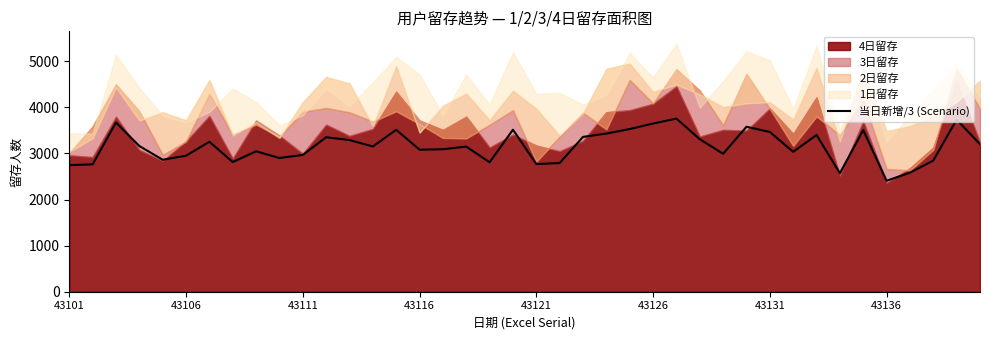

How many values exceed 3152?

19